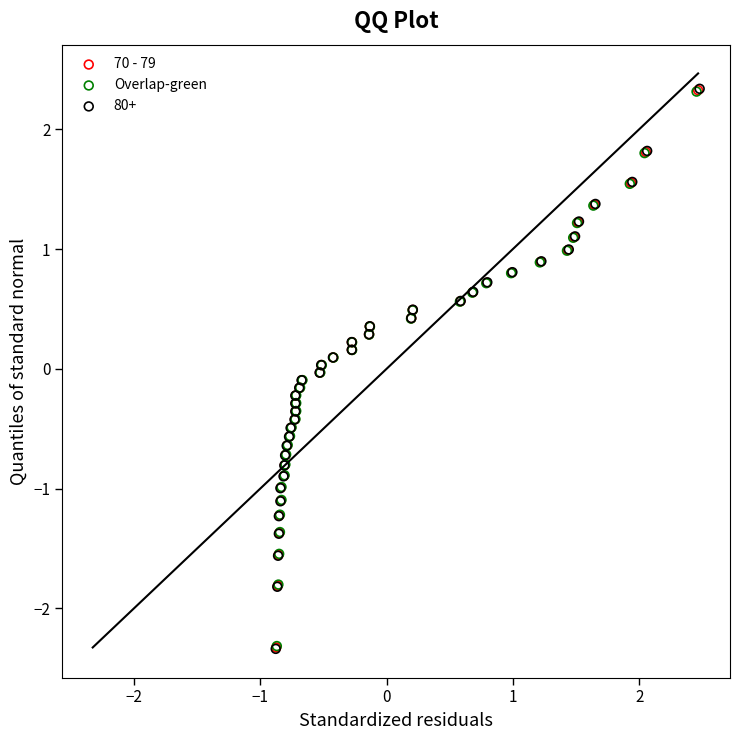

Which series has the largest Y range (max minus min)?

80+